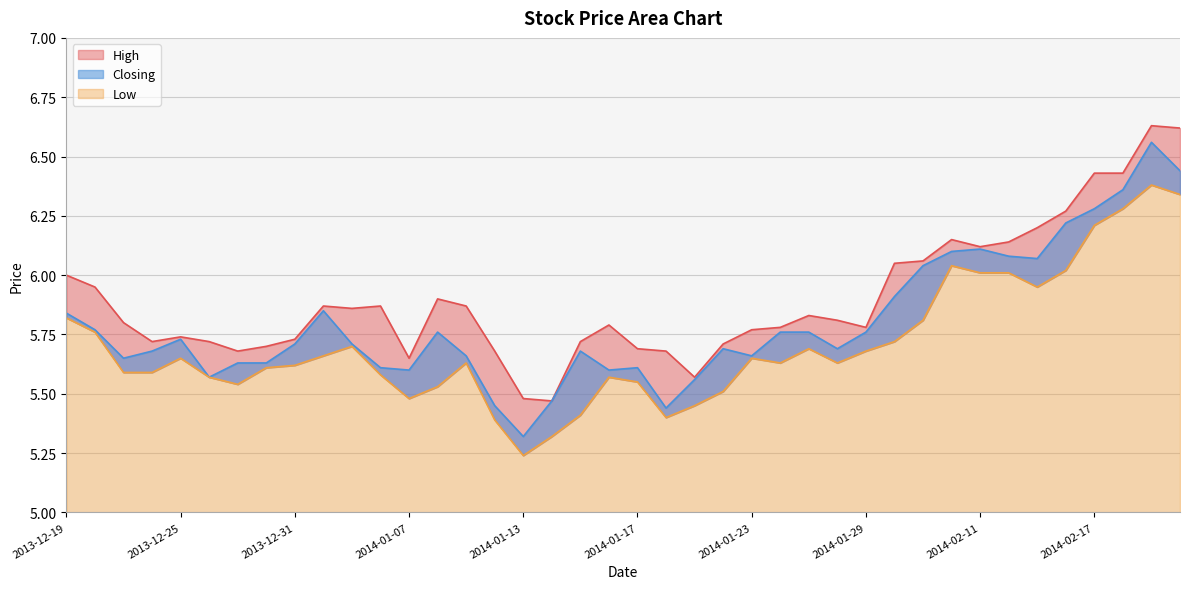

Which category has the lowest value across all series?

2014-01-13